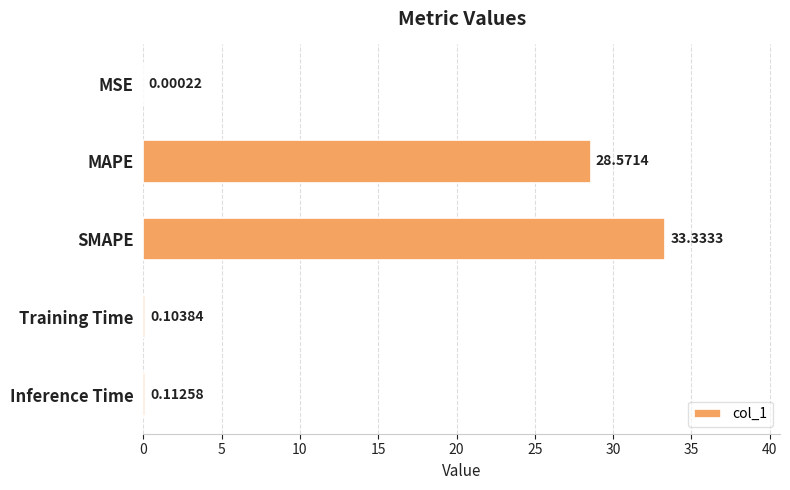

What is the change in value from MSE to MAPE?

+28.6